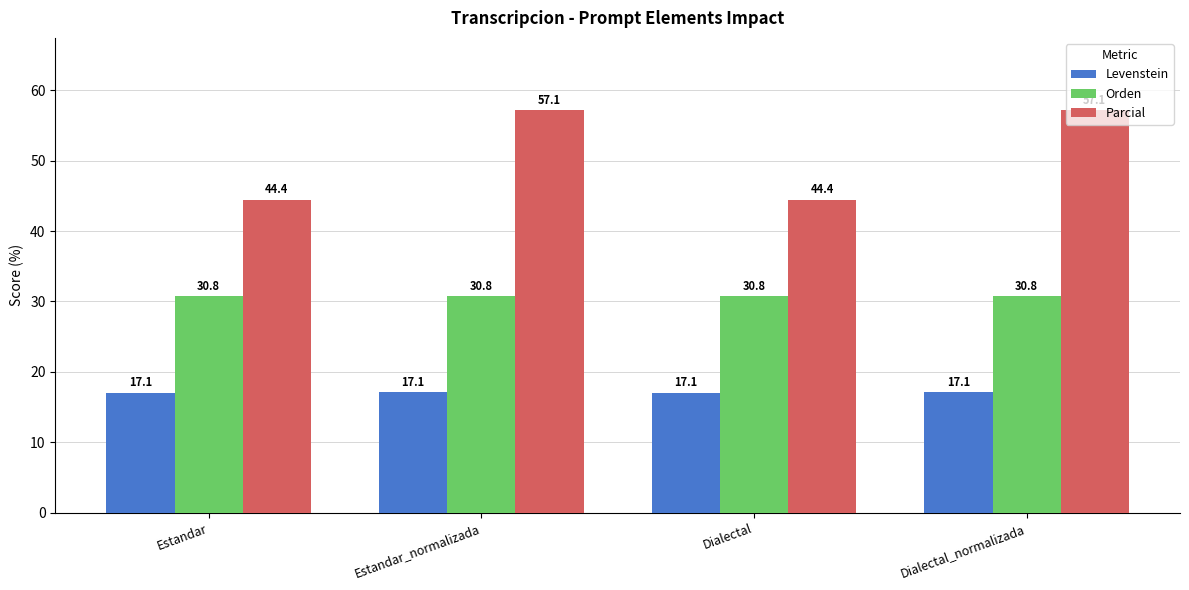

What is the label of the 3rd bar from the left?

Dialectal